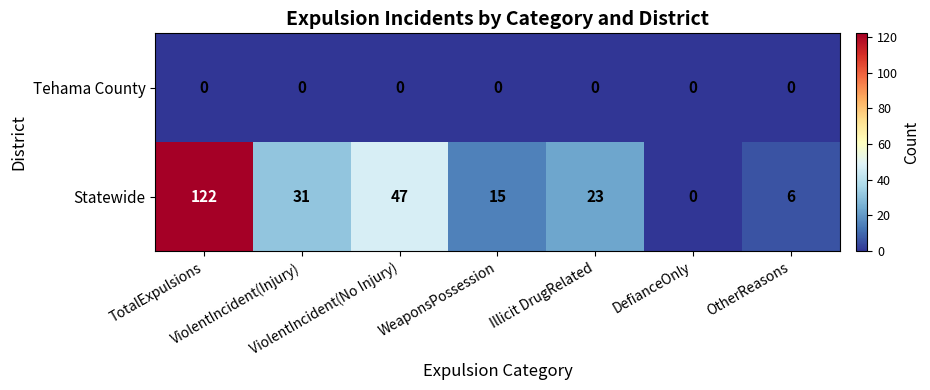

Which series has the widest spread of values?

Statewide